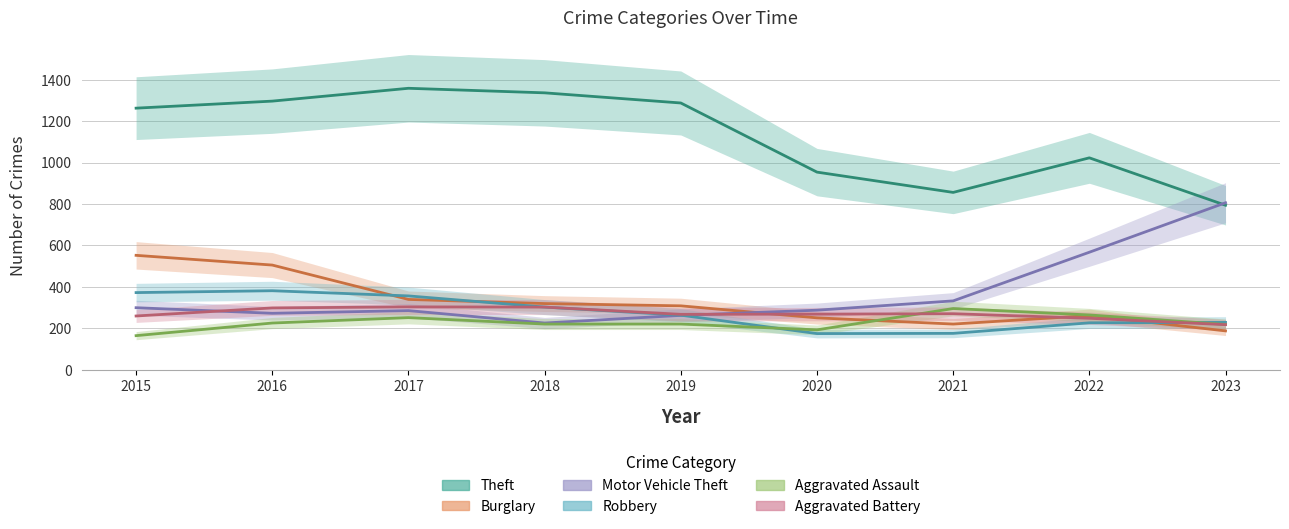

True or false: Motor Vehicle Theft and Aggravated Assault cross at least once.

False